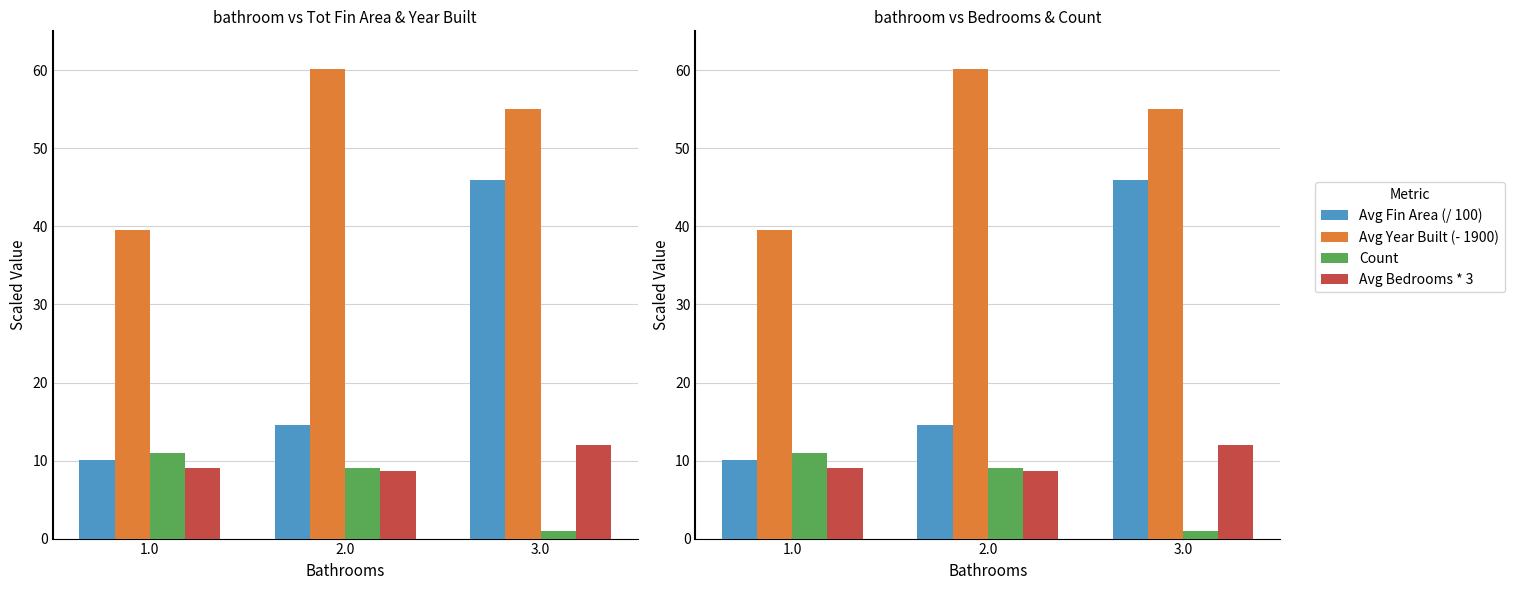

Is it true that Avg Fin Area (/ 100) equals 22.4 at 2.0?

False